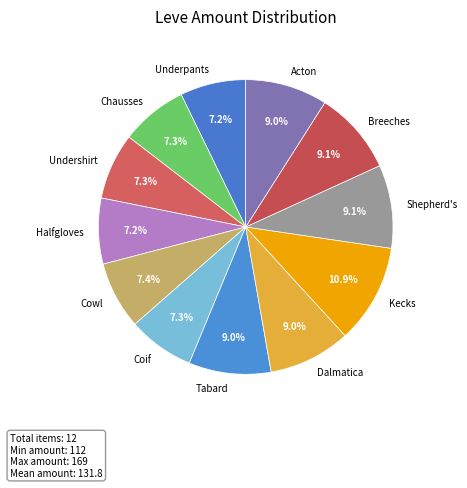

What percentage is NOT represented by Underpants?

92.8%